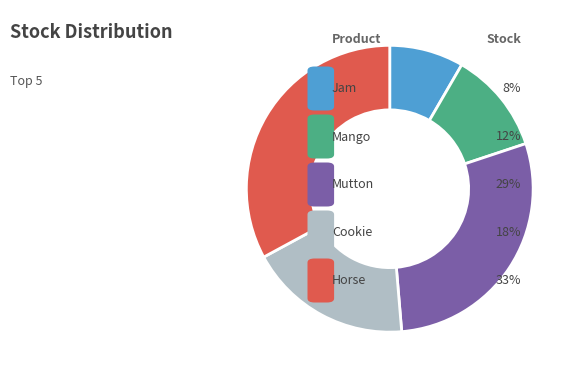

Is there any slice that represents more than half of the pie?

No